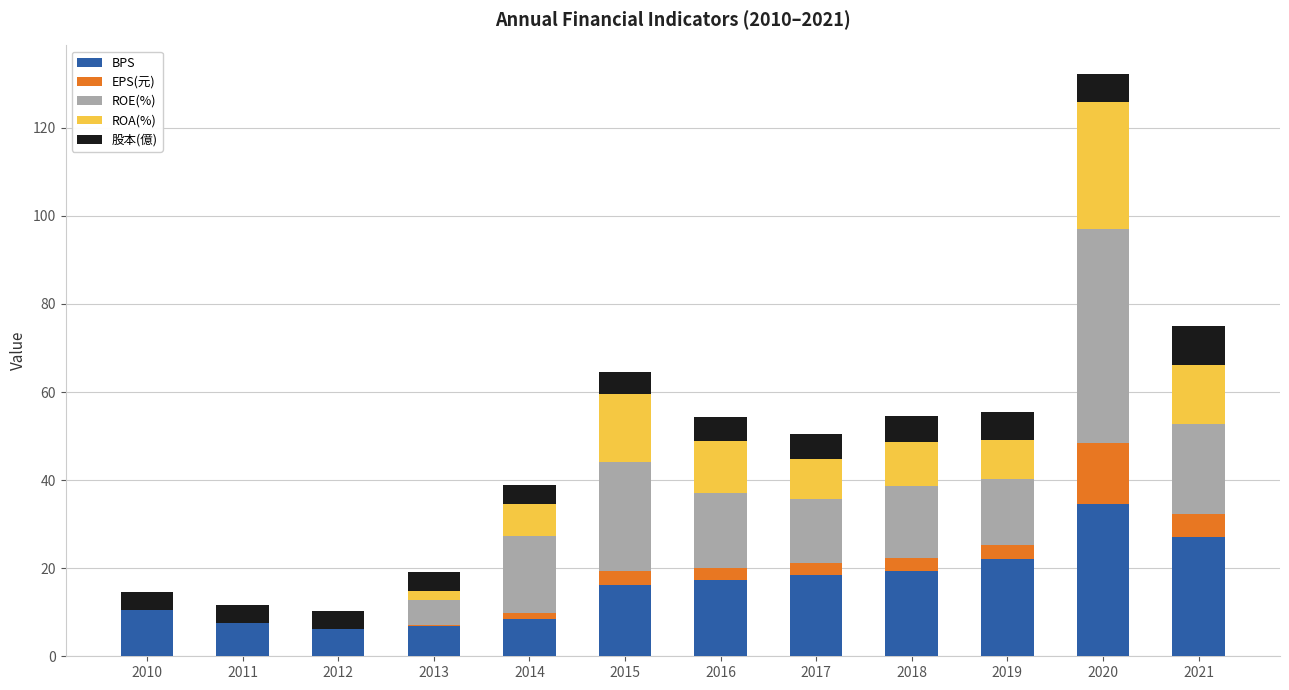

What is the highest value of the BPS series?

34.6